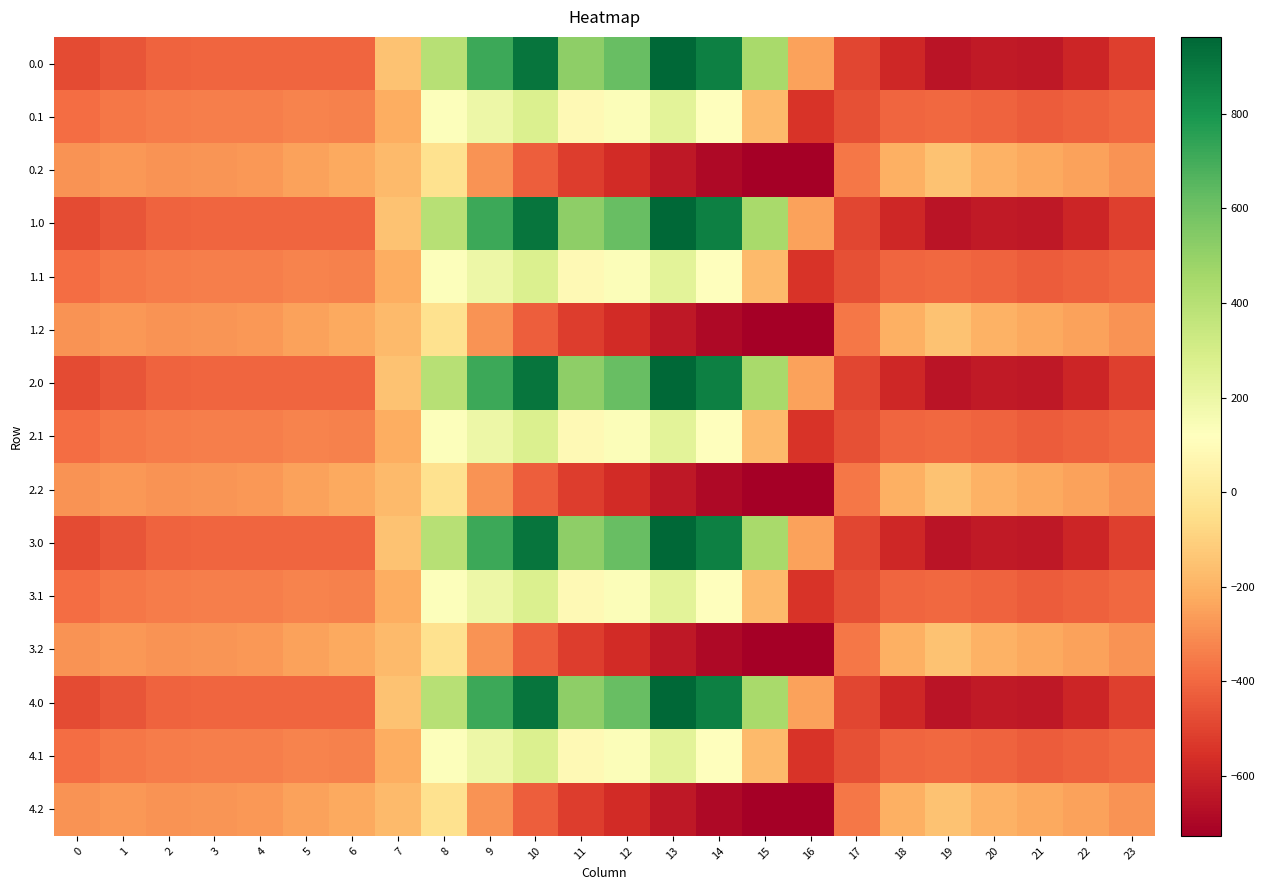

What is the difference between the highest and lowest values at 15?

1168.9